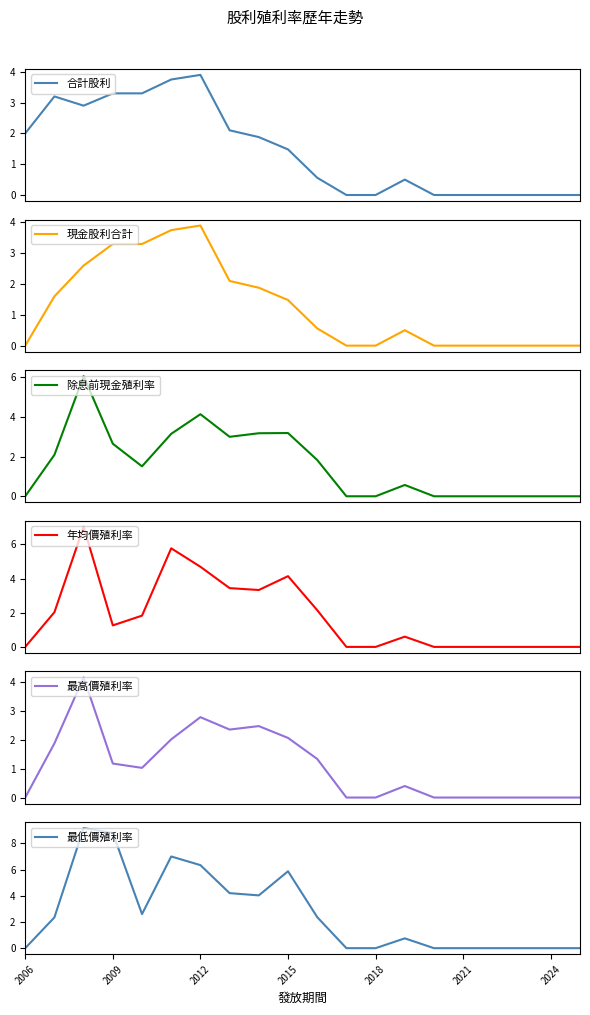

What is the maximum value for 合計股利?

3.9